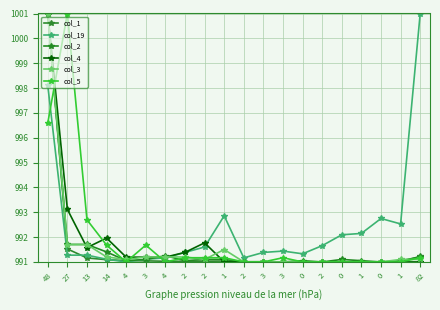

True or false: col_1 and col_5 cross at least once.

True